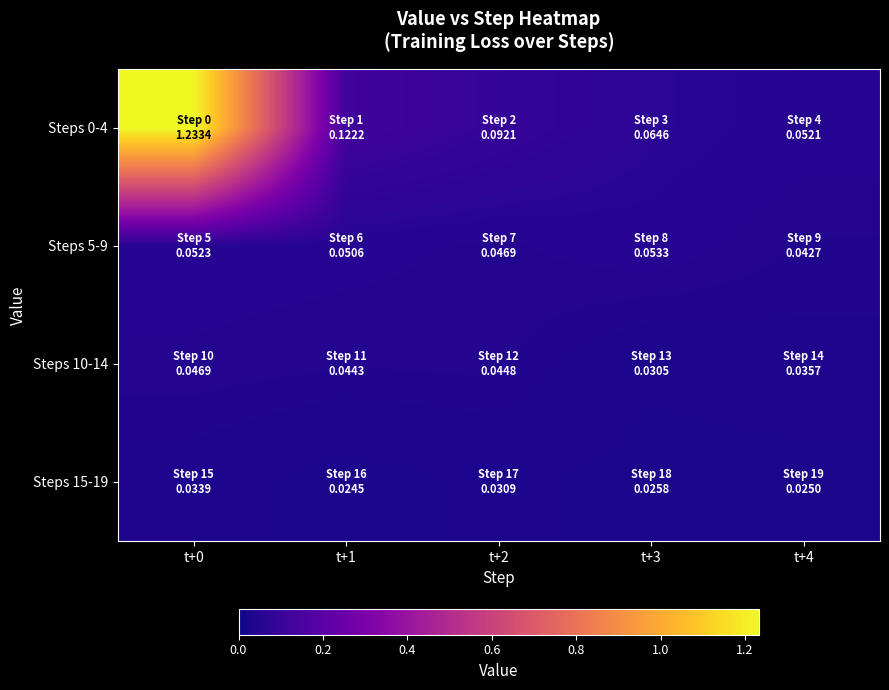

Which series changed the most between t+1 and t+2?

Steps 0-4